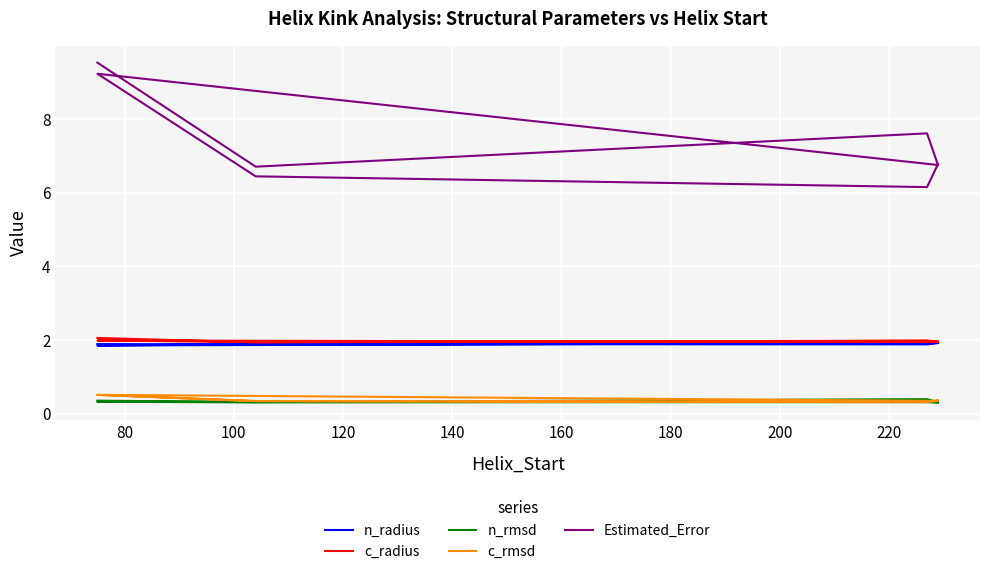

Is this an area chart (filled region under the line)?

No